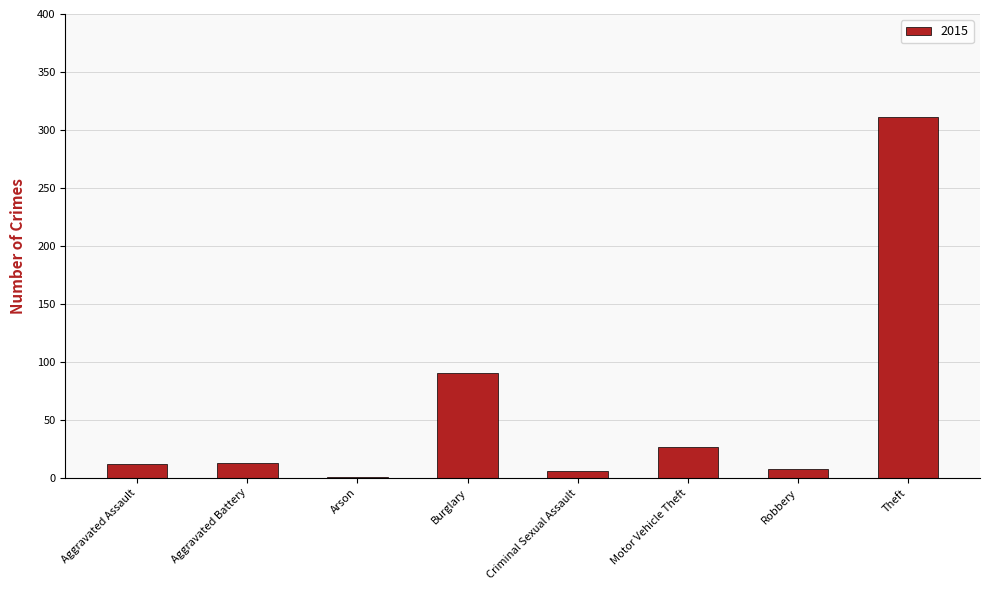

What is the ratio of the value at Robbery to the value at Aggravated Assault?

0.7